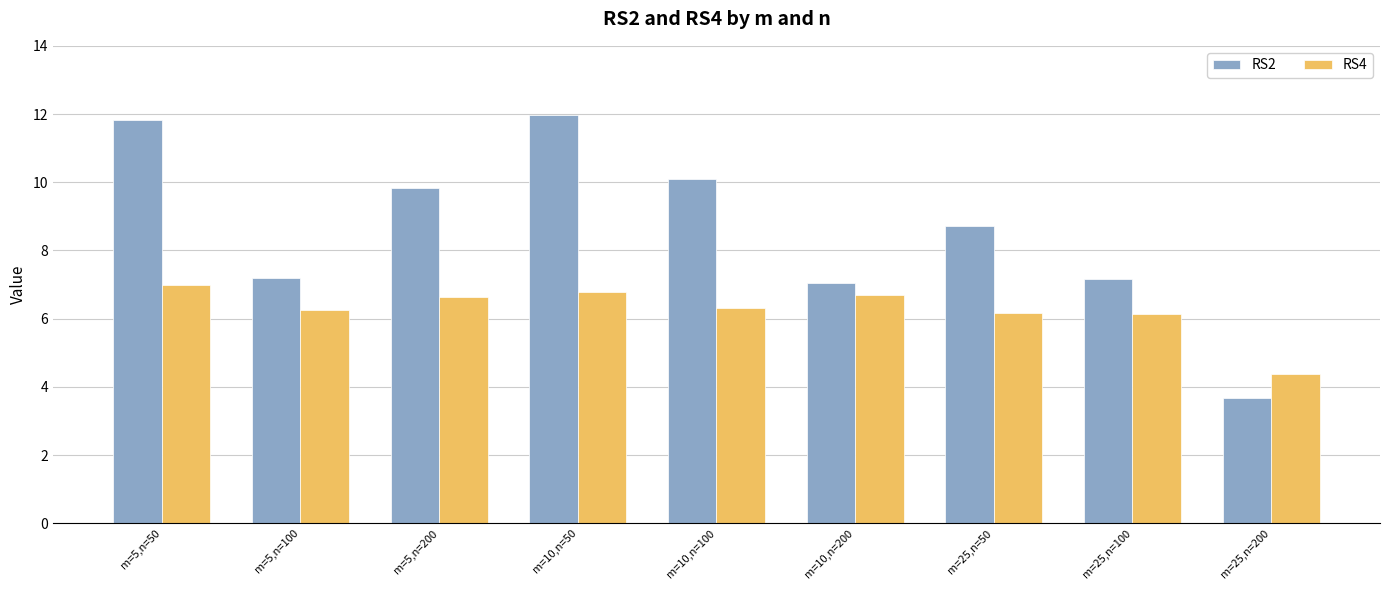

The value of RS2 at m=25,n=50 is 4.6. True or false?

False